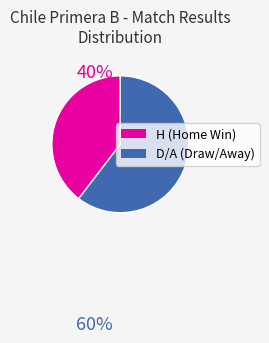

Does any single category account for the majority?

Yes